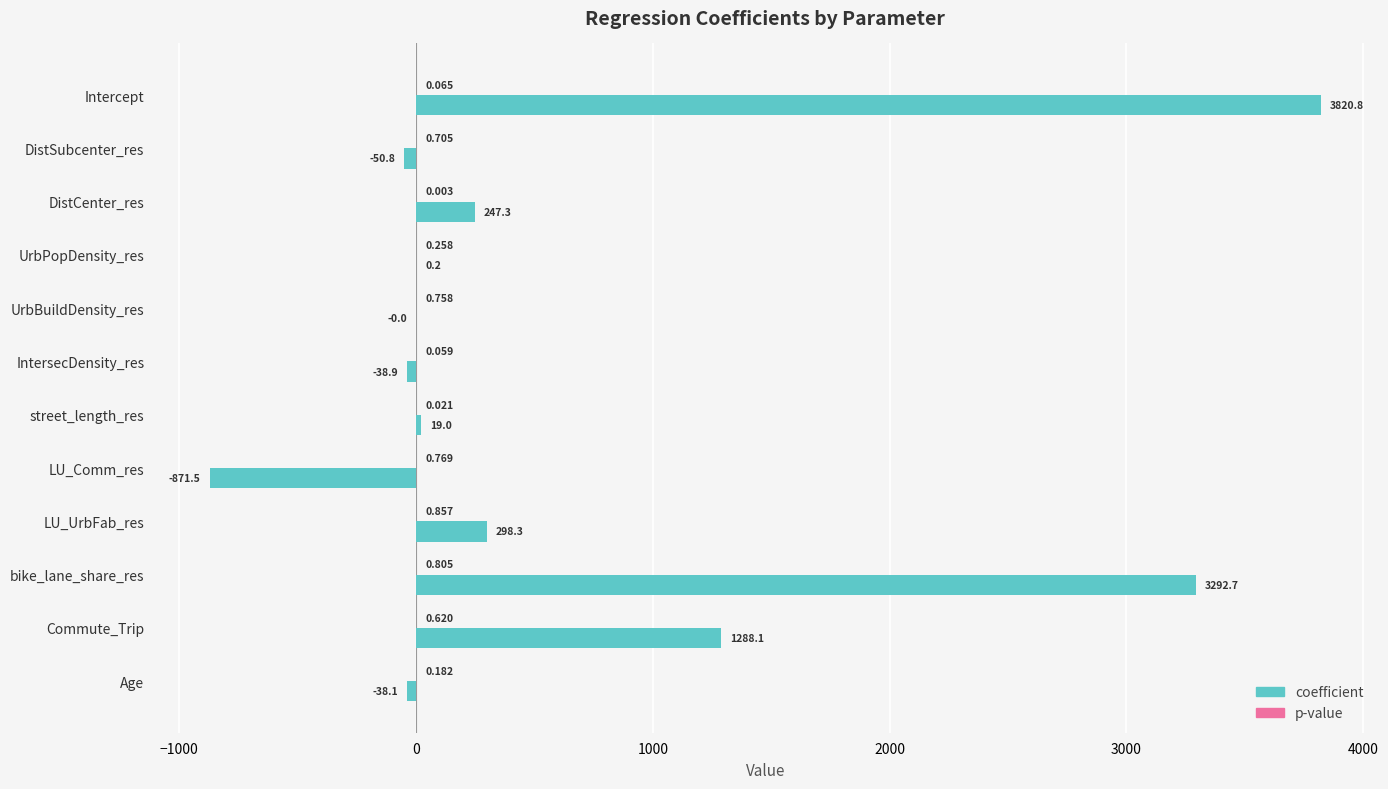

At which category is the sum across all series the highest?

Intercept